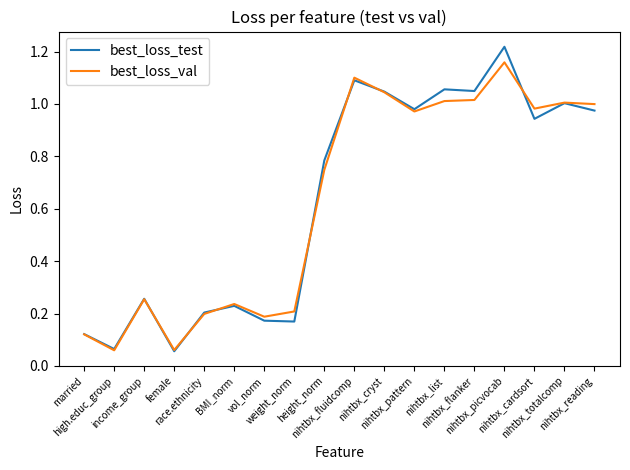

Which category has the highest value in the best_loss_val series?

nihtbx_picvocab